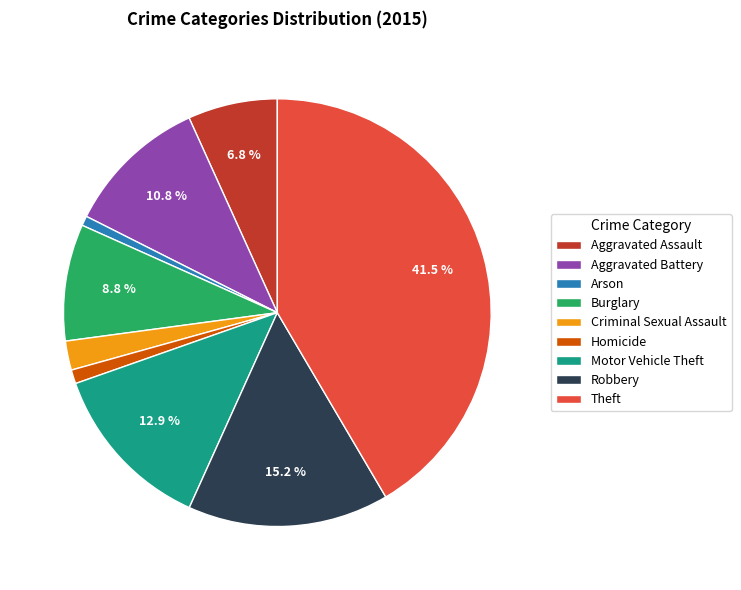

Is it true that Burglary is 9% of the pie?

True